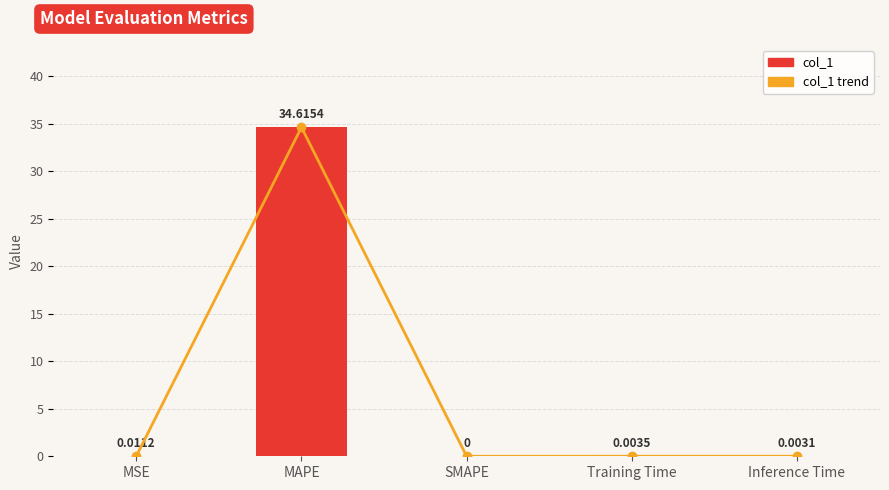

Which category has the lowest value across all series?

SMAPE